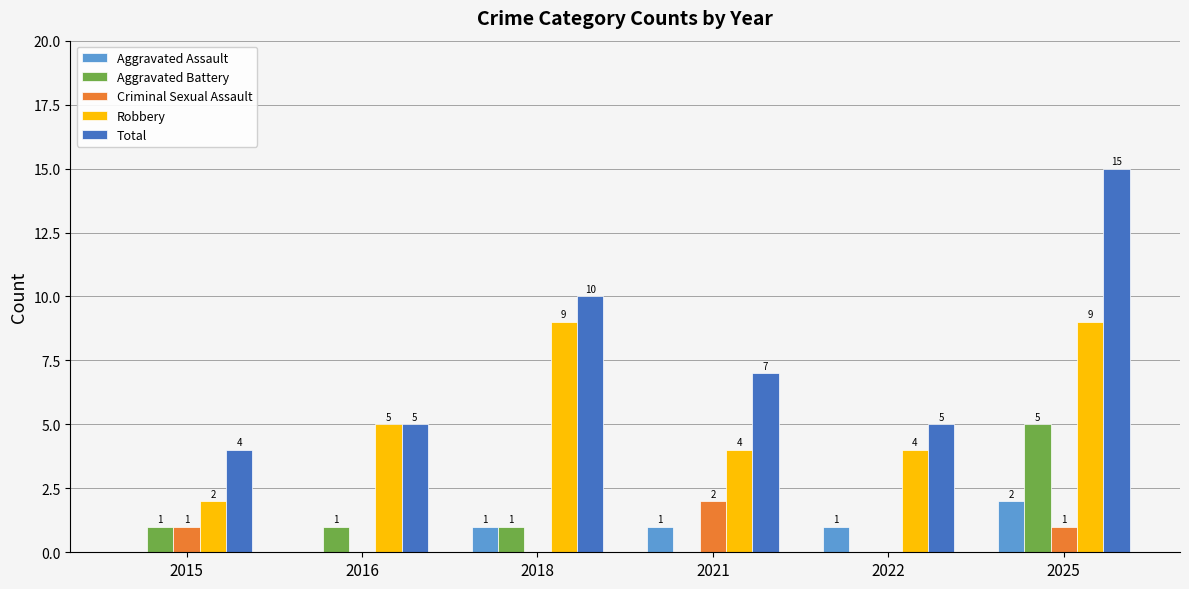

What is the total value across all series at 2016?

11